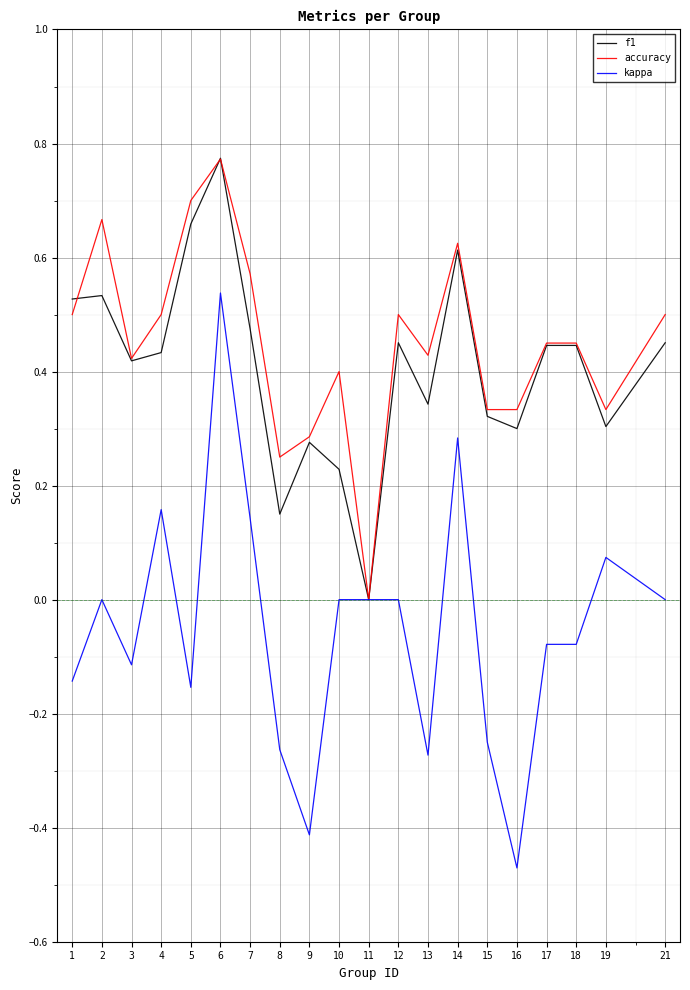

How many values in accuracy are above zero?

19